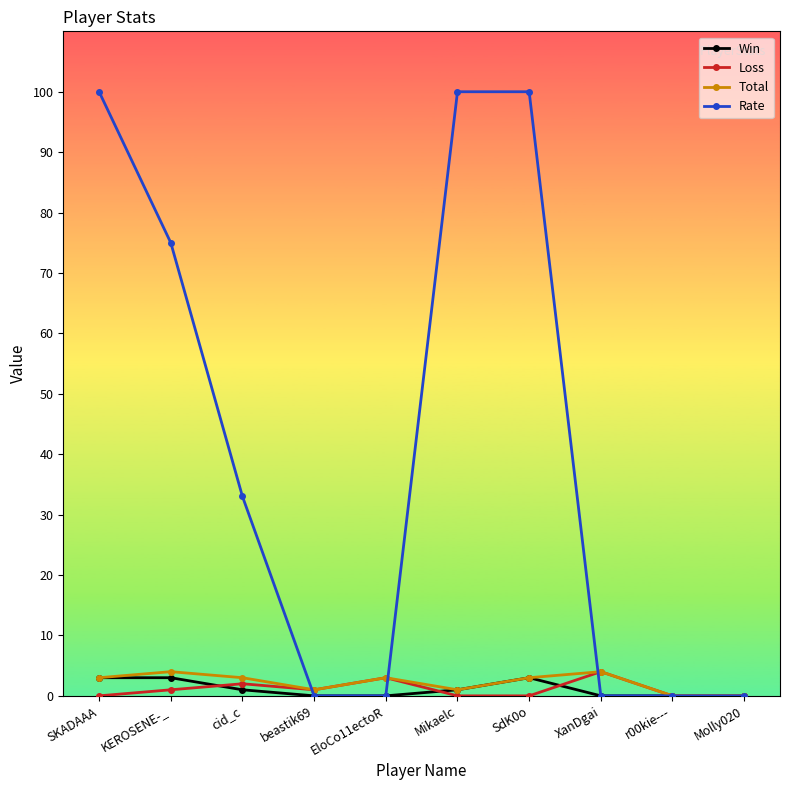

Where is the first local minimum for Loss?

beastik69